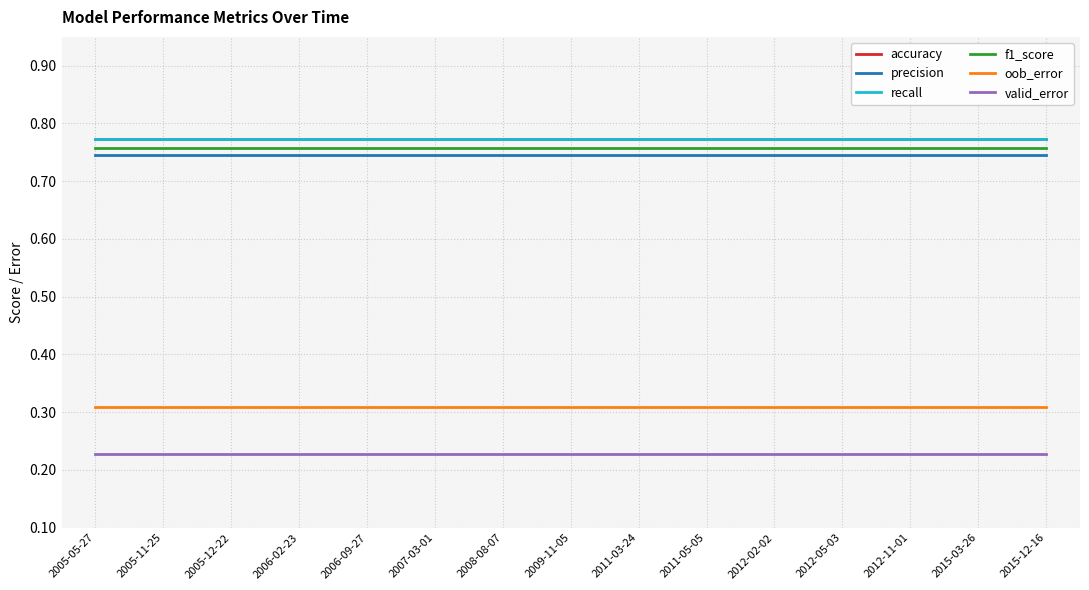

Reading left to right, extract all data points from this chart.

accuracy: 2005-05-27=0.8	2005-11-25=0.8	2005-12-22=0.8	2006-02-23=0.8	2006-09-27=0.8	2007-03-01=0.8	2008-08-07=0.8	2009-11-05=0.8	2011-03-24=0.8	2011-05-05=0.8	2012-02-02=0.8	2012-05-03=0.8	2012-11-01=0.8	2015-03-26=0.8	2015-12-16=0.8
precision: 2005-05-27=0.7	2005-11-25=0.7	2005-12-22=0.7	2006-02-23=0.7	2006-09-27=0.7	2007-03-01=0.7	2008-08-07=0.7	2009-11-05=0.7	2011-03-24=0.7	2011-05-05=0.7	2012-02-02=0.7	2012-05-03=0.7	2012-11-01=0.7	2015-03-26=0.7	2015-12-16=0.7
recall: 2005-05-27=0.8	2005-11-25=0.8	2005-12-22=0.8	2006-02-23=0.8	2006-09-27=0.8	2007-03-01=0.8	2008-08-07=0.8	2009-11-05=0.8	2011-03-24=0.8	2011-05-05=0.8	2012-02-02=0.8	2012-05-03=0.8	2012-11-01=0.8	2015-03-26=0.8	2015-12-16=0.8
f1_score: 2005-05-27=0.8	2005-11-25=0.8	2005-12-22=0.8	2006-02-23=0.8	2006-09-27=0.8	2007-03-01=0.8	2008-08-07=0.8	2009-11-05=0.8	2011-03-24=0.8	2011-05-05=0.8	2012-02-02=0.8	2012-05-03=0.8	2012-11-01=0.8	2015-03-26=0.8	2015-12-16=0.8
oob_error: 2005-05-27=0.3	2005-11-25=0.3	2005-12-22=0.3	2006-02-23=0.3	2006-09-27=0.3	2007-03-01=0.3	2008-08-07=0.3	2009-11-05=0.3	2011-03-24=0.3	2011-05-05=0.3	2012-02-02=0.3	2012-05-03=0.3	2012-11-01=0.3	2015-03-26=0.3	2015-12-16=0.3
valid_error: 2005-05-27=0.2	2005-11-25=0.2	2005-12-22=0.2	2006-02-23=0.2	2006-09-27=0.2	2007-03-01=0.2	2008-08-07=0.2	2009-11-05=0.2	2011-03-24=0.2	2011-05-05=0.2	2012-02-02=0.2	2012-05-03=0.2	2012-11-01=0.2	2015-03-26=0.2	2015-12-16=0.2